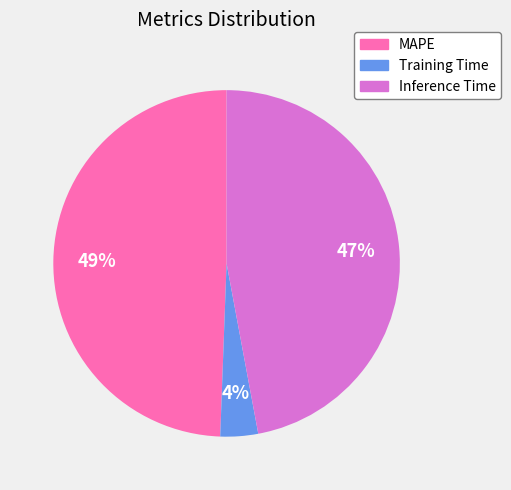

Between Inference Time and MAPE, which is larger?

MAPE